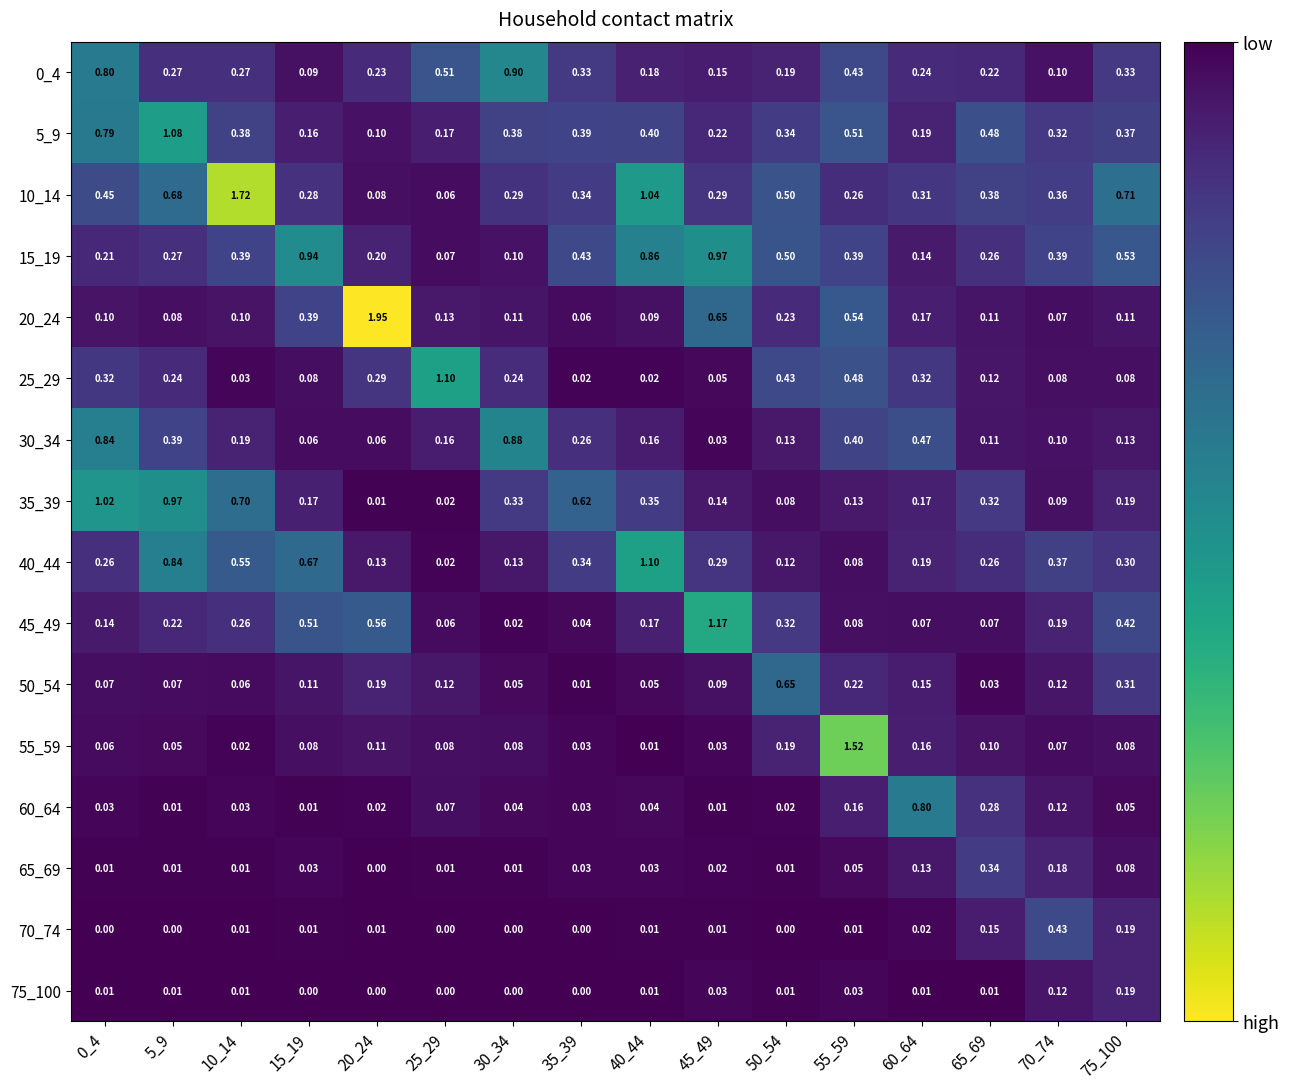

Is the value of 20_24 at 75_100 greater than the value of 15_19 at 0_4?

No